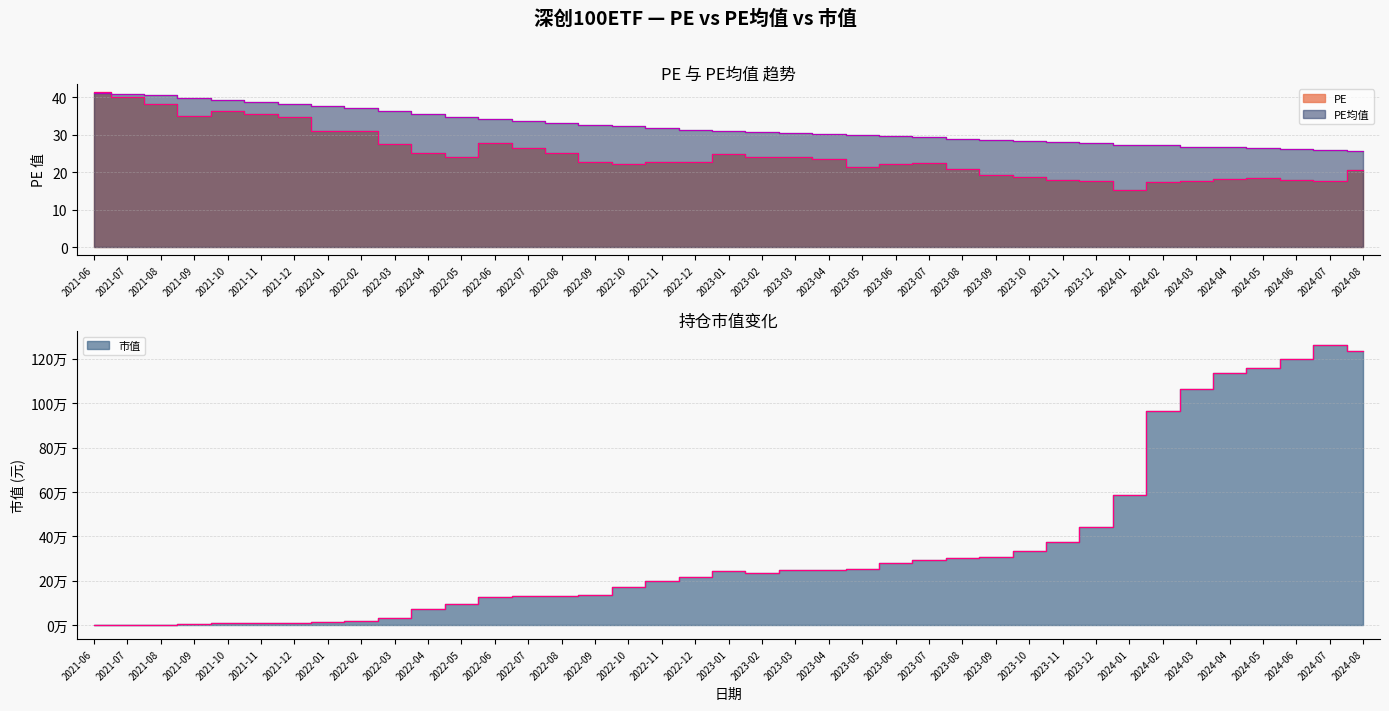

Read the PE value at 2023-03.

24.2